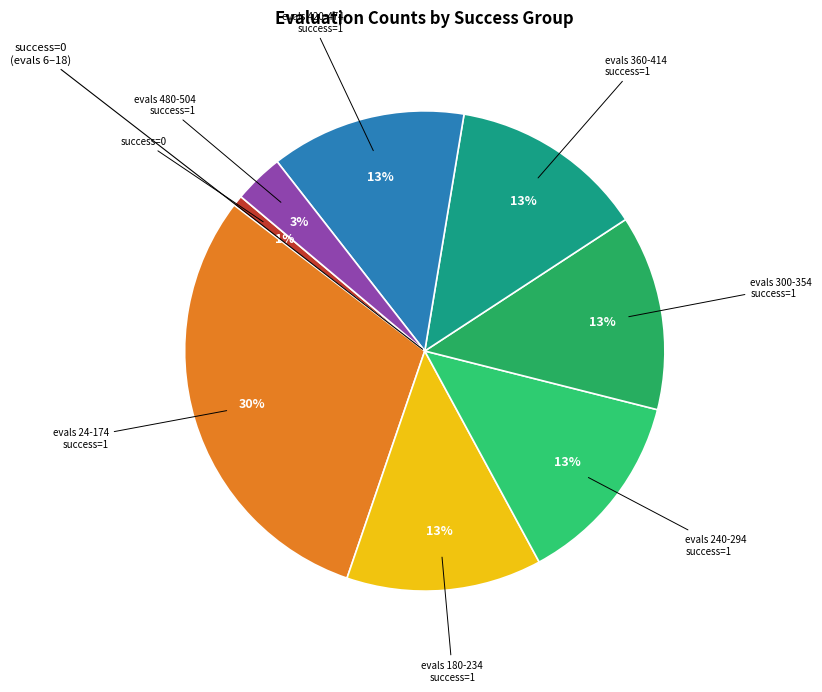

What is the smallest slice in the pie chart?

evals=6 (success=0)